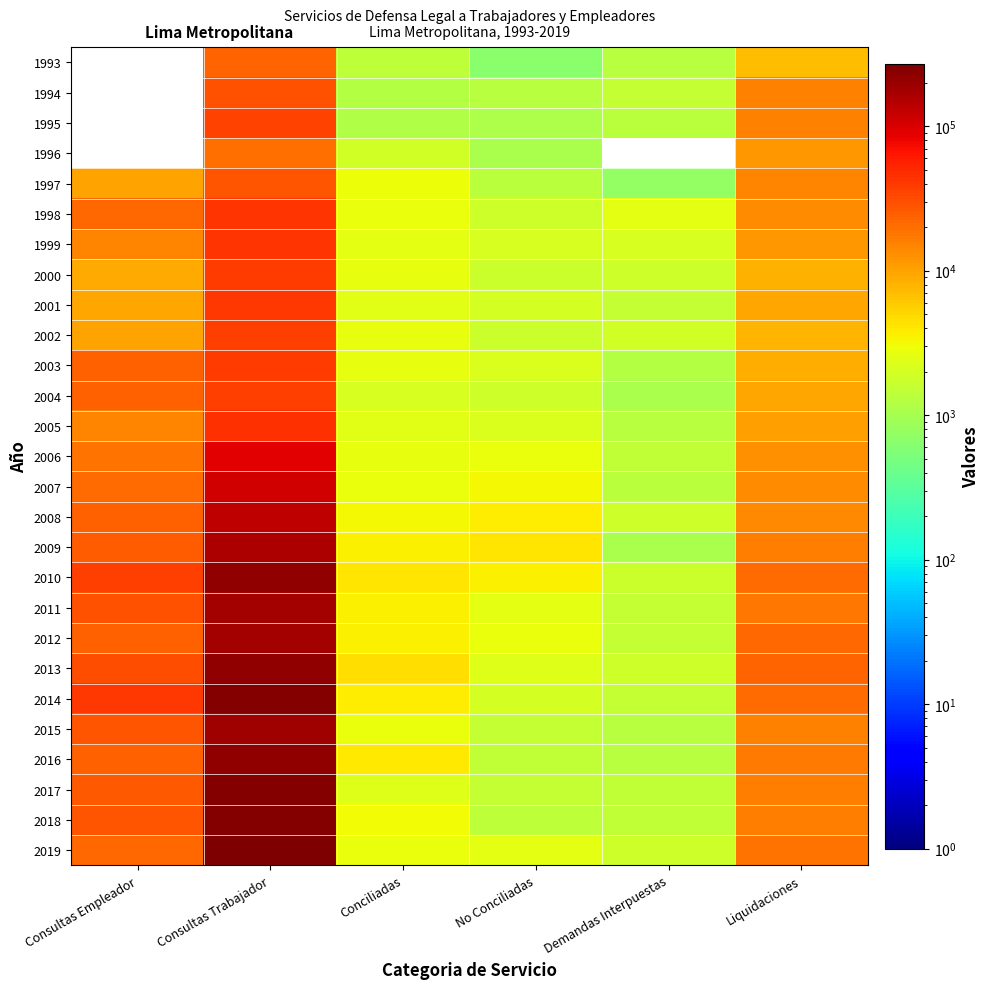

Is it true that 1996 equals 11671.0 at Liquidaciones?

True